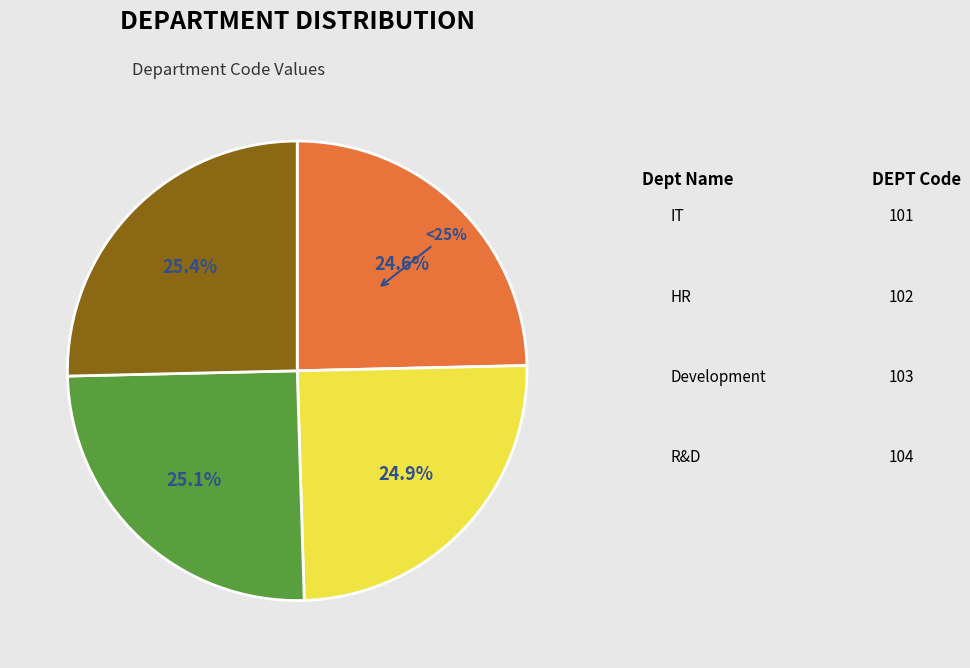

How many segments does this pie chart have?

4